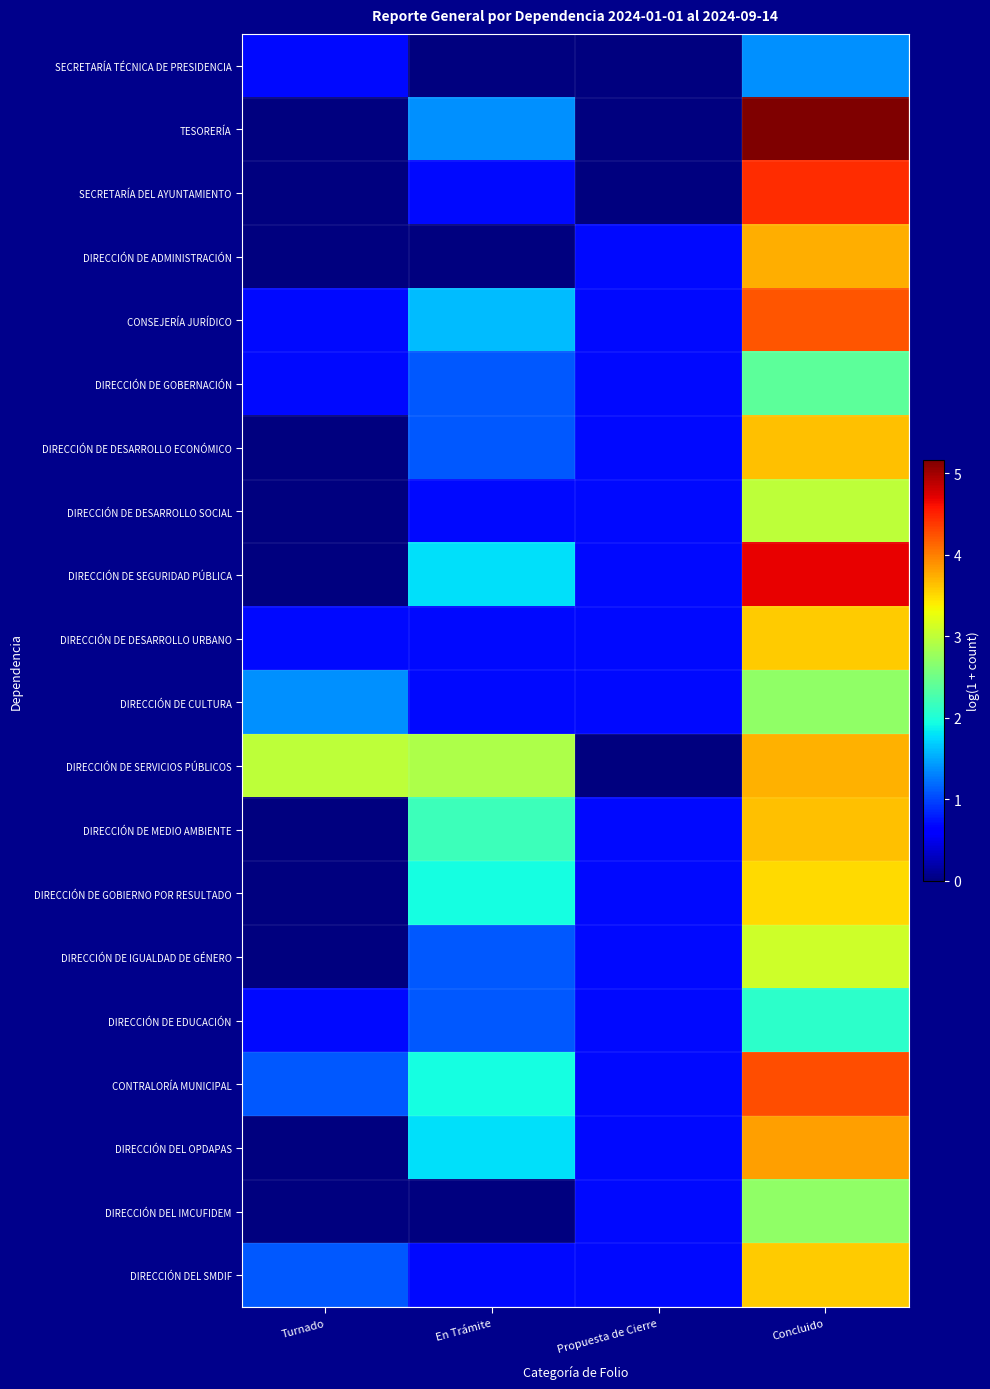

Rank the series at Propuesta de Cierre from lowest to highest value.

SECRETARÍA TÉCNICA DE PRESIDENCIA, TESORERÍA, SECRETARÍA DEL AYUNTAMIENTO, DIRECCIÓN DE SERVICIOS PÚBLICOS, DIRECCIÓN DE ADMINISTRACIÓN, CONSEJERÍA JURÍDICO, DIRECCIÓN DE GOBERNACIÓN, DIRECCIÓN DE DESARROLLO ECONÓMICO, DIRECCIÓN DE DESARROLLO SOCIAL, DIRECCIÓN DE SEGURIDAD PÚBLICA, DIRECCIÓN DE DESARROLLO URBANO, DIRECCIÓN DE CULTURA, DIRECCIÓN DE MEDIO AMBIENTE, DIRECCIÓN DE GOBIERNO POR RESULTADO, DIRECCIÓN DE IGUALDAD DE GÉNERO, DIRECCIÓN DE EDUCACIÓN, CONTRALORÍA MUNICIPAL, DIRECCIÓN DEL OPDAPAS, DIRECCIÓN DEL IMCUFIDEM, DIRECCIÓN DEL SMDIF